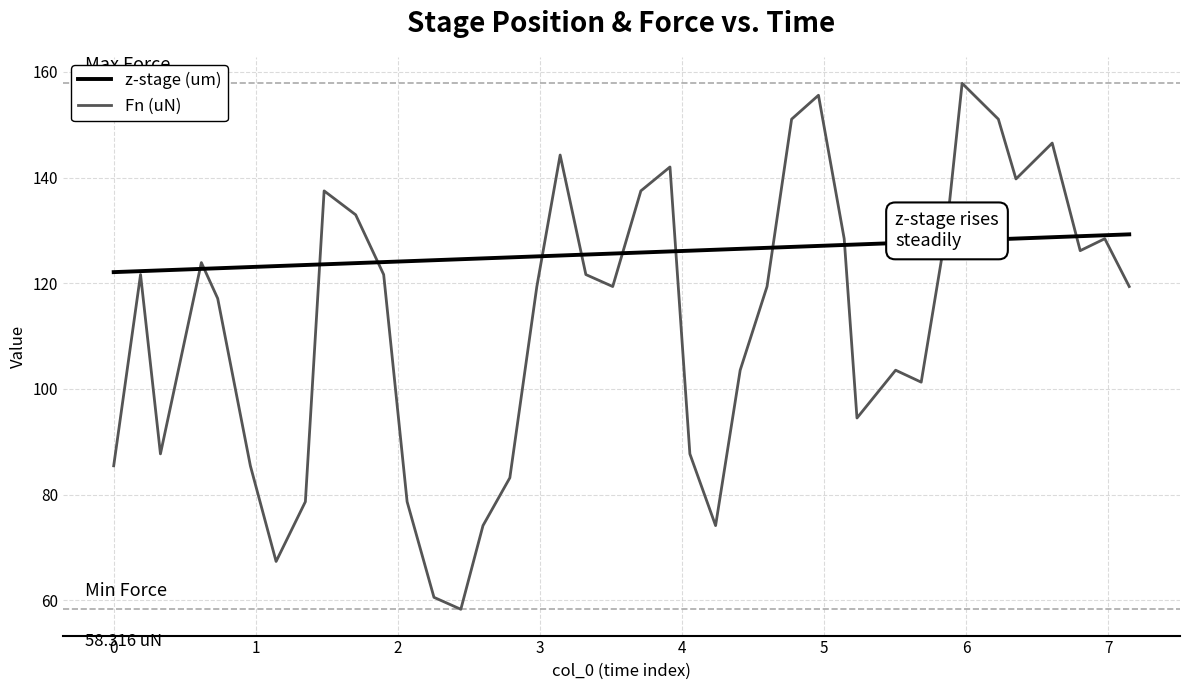

Which series has the largest total across all categories?

z-stage (um)